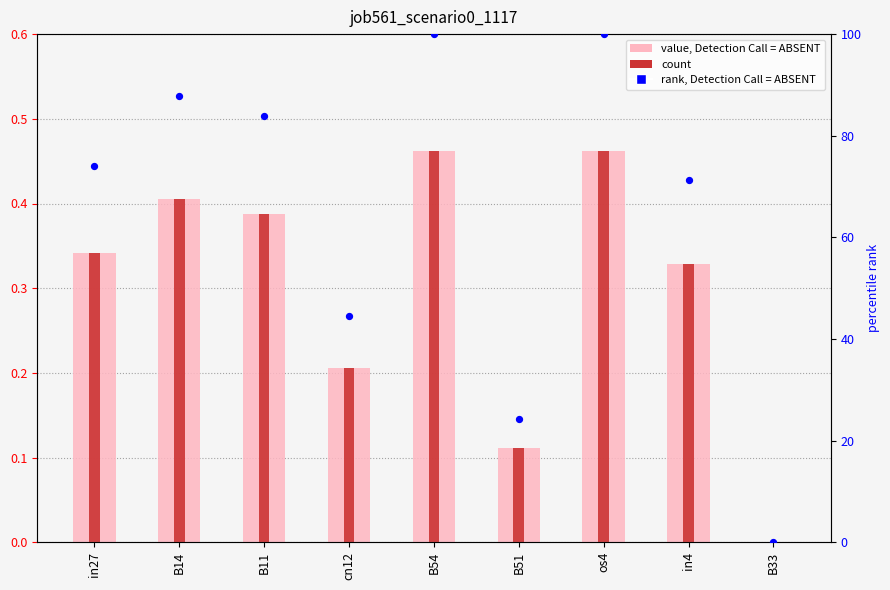

What is the total value across all series at B51?

24.3